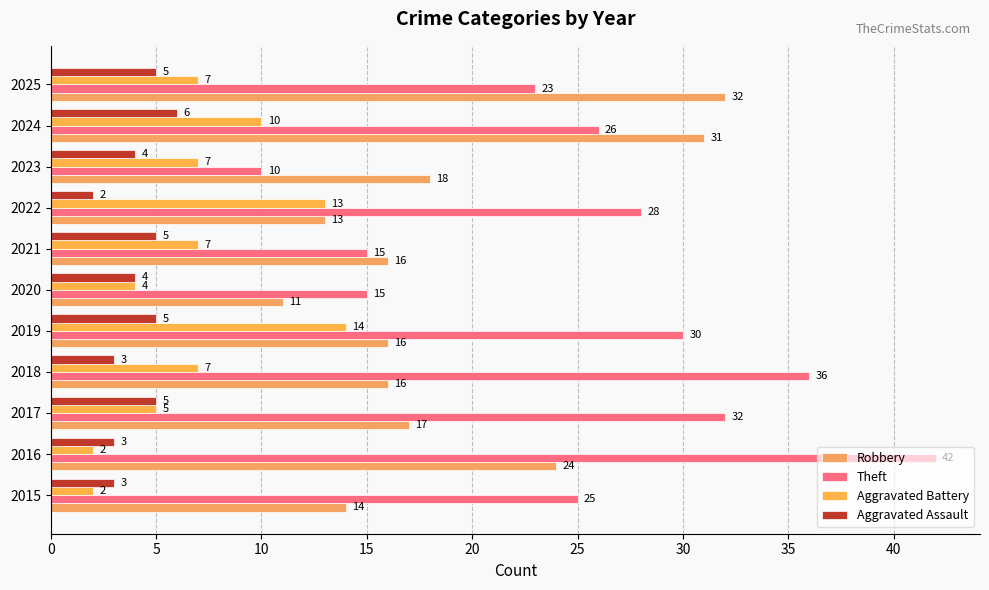

At how many categories does at least one series exceed 18?

8